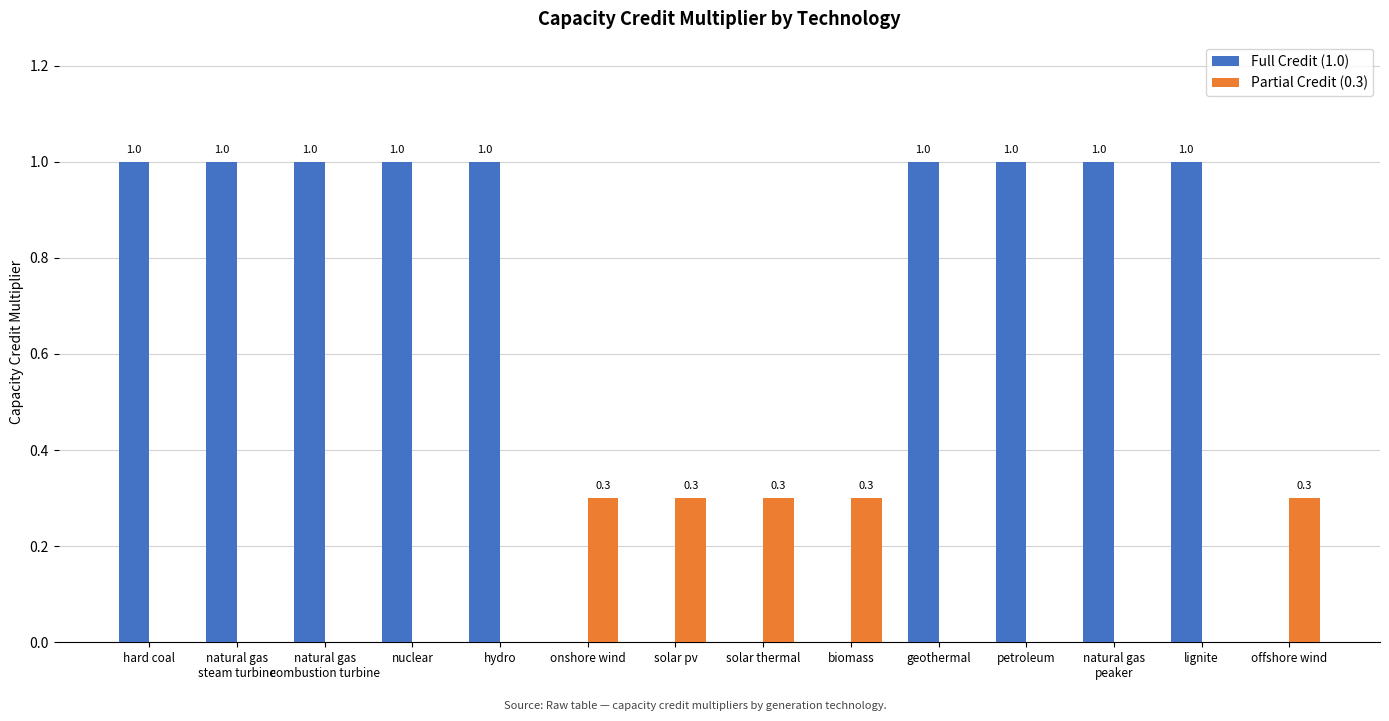

Which series changed the most between solar thermal and petroleum?

Full Credit (1.0)